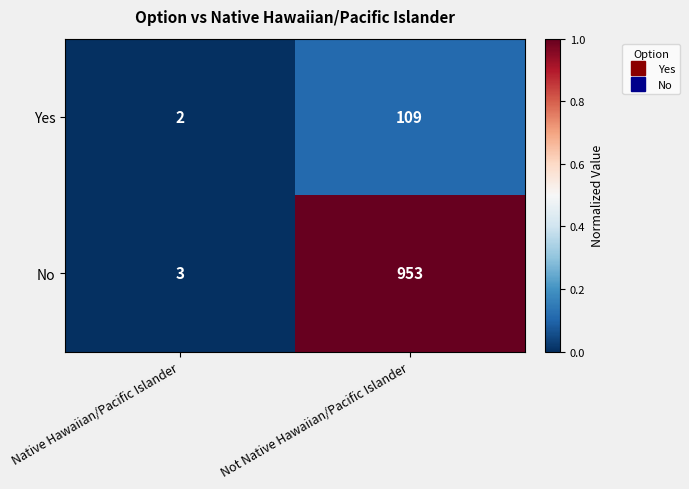

How many distinct data groups are displayed?

2